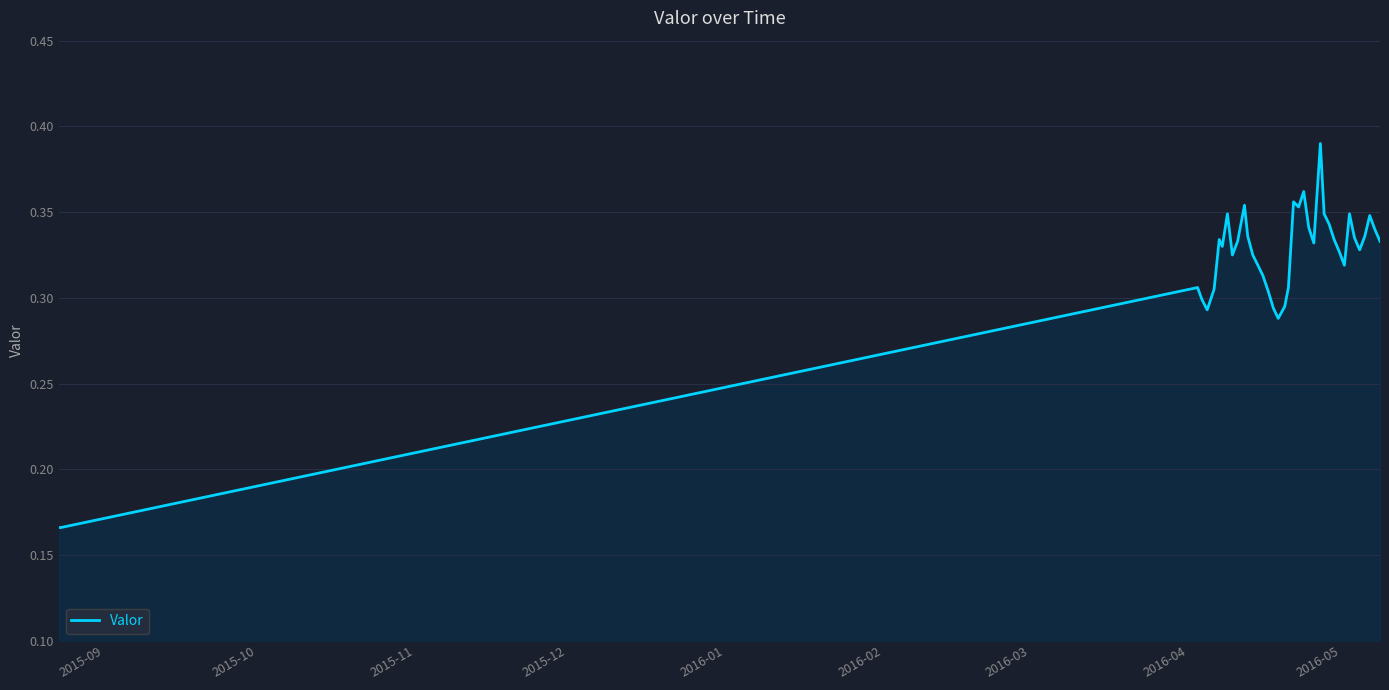

What is the average value?

0.3